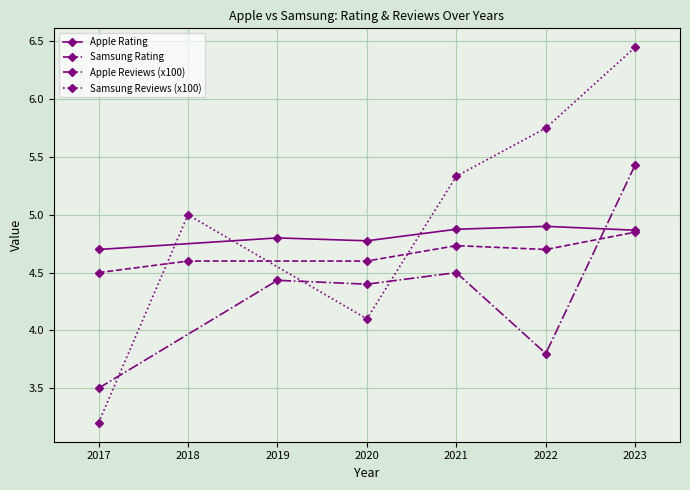

Rank the series by their average value, from highest to lowest.

Samsung Reviews (x100), Apple Rating, Samsung Rating, Apple Reviews (x100)